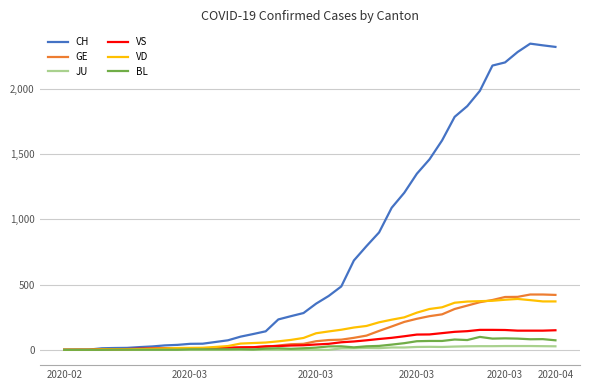

Which series has the largest range (max minus min)?

CH